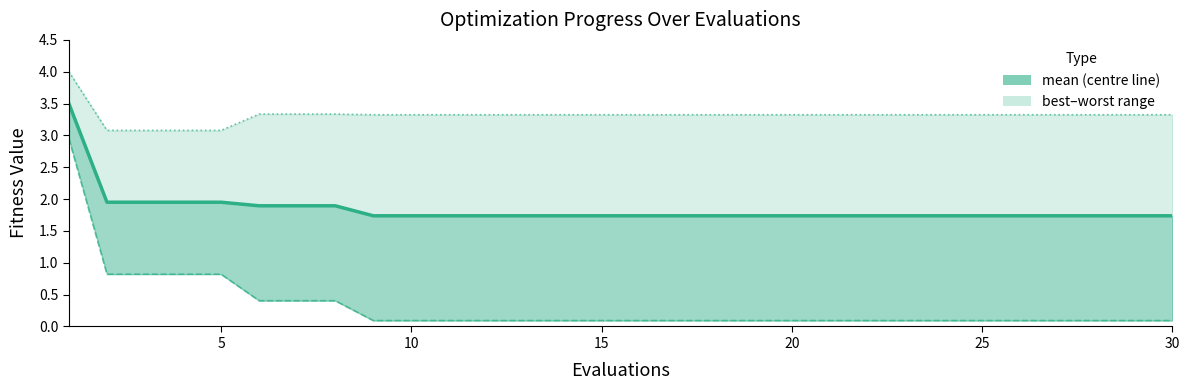

What value does the mean series have at 25?

1.7